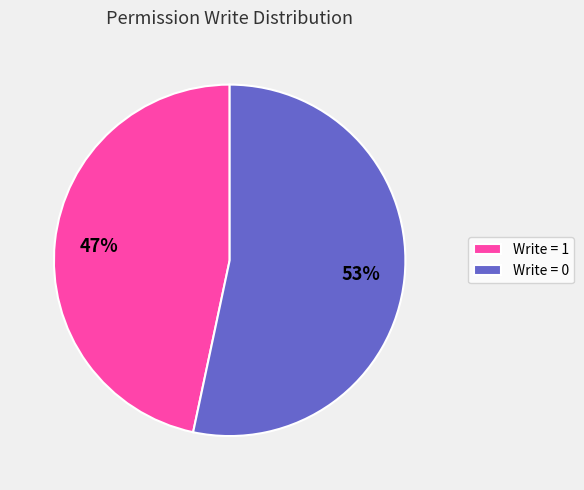

Is there a majority slice in this chart?

Yes